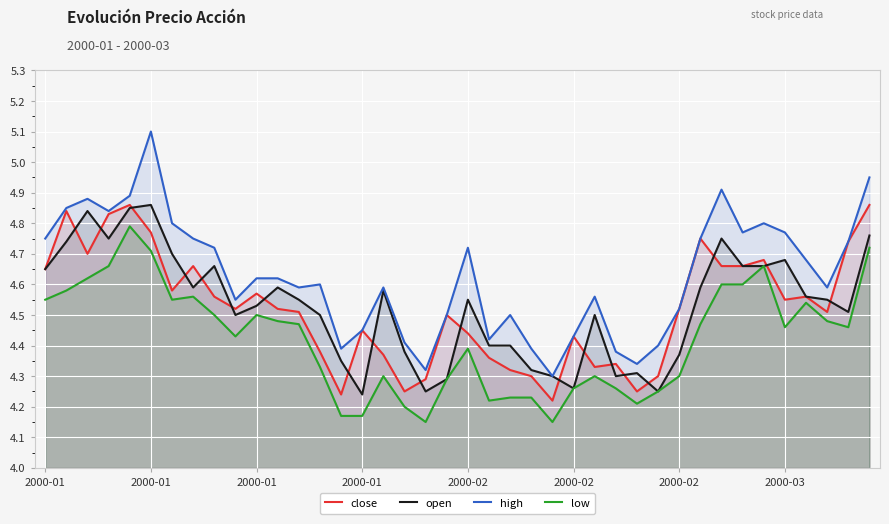

Rank the series by their maximum value, from highest to lowest.

high, close, open, low